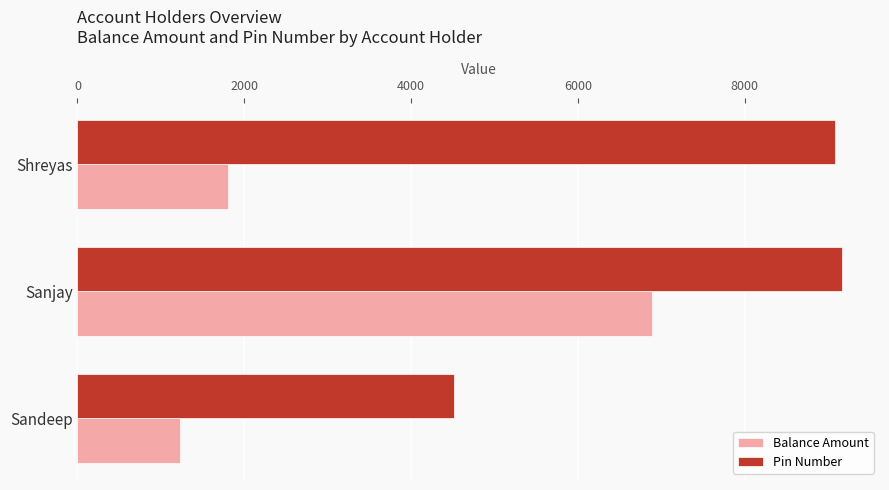

What is the average value of the Pin Number series?

7585